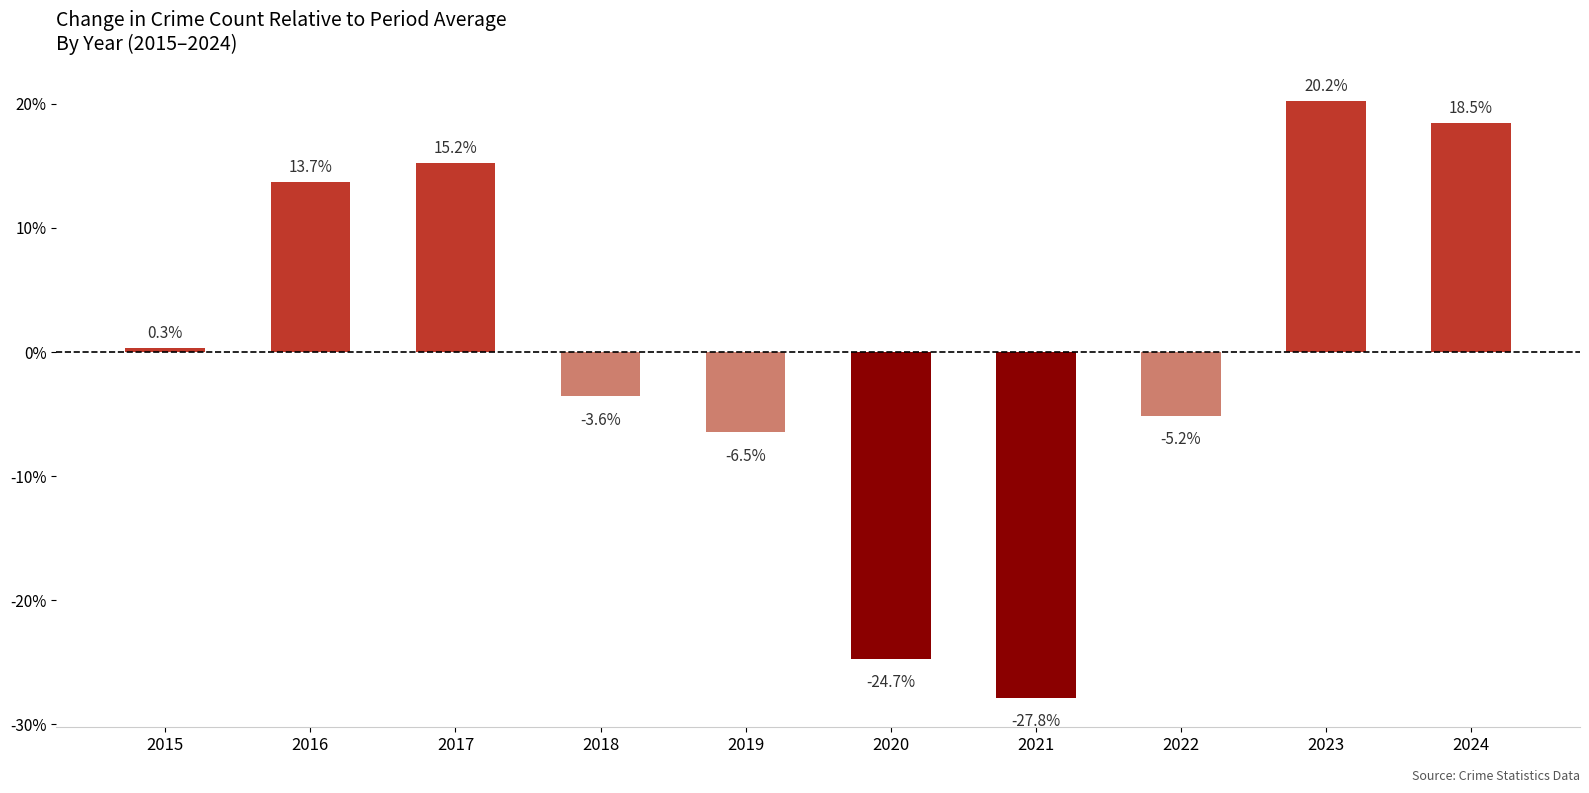

The chart shows a value of 0.3 at 2015. True or false?

True